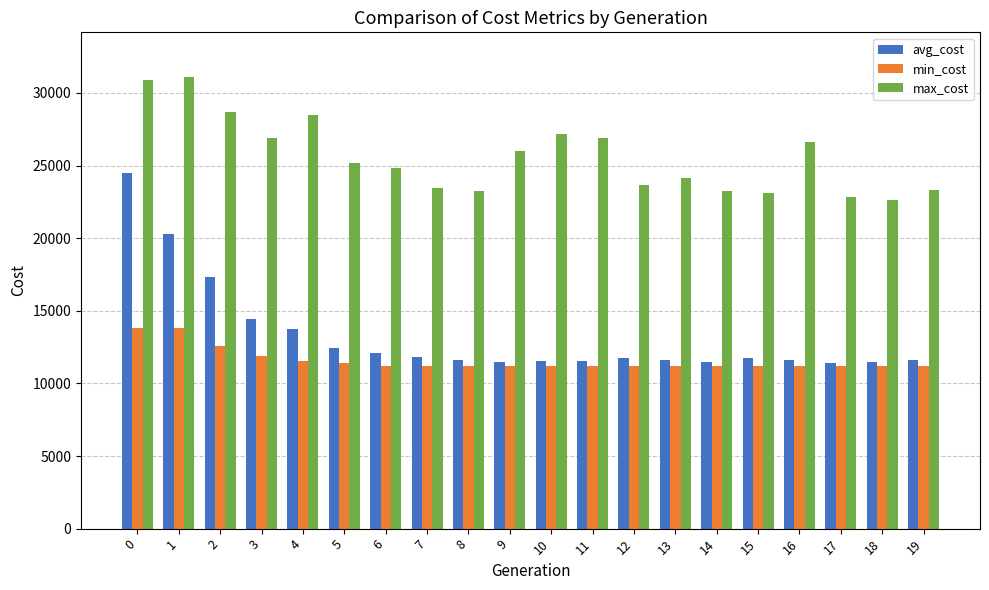

What is the lowest value of the min_cost series?

11205.0